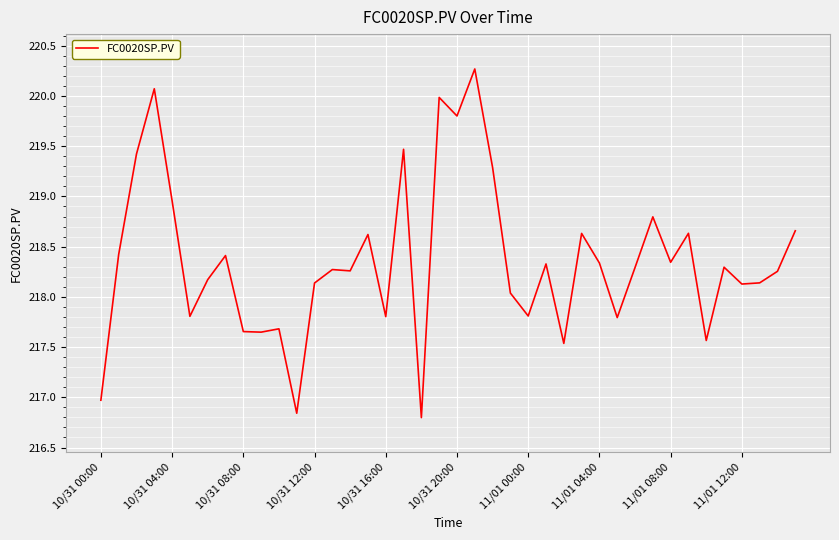

What is the minimum value shown in the chart?

216.8